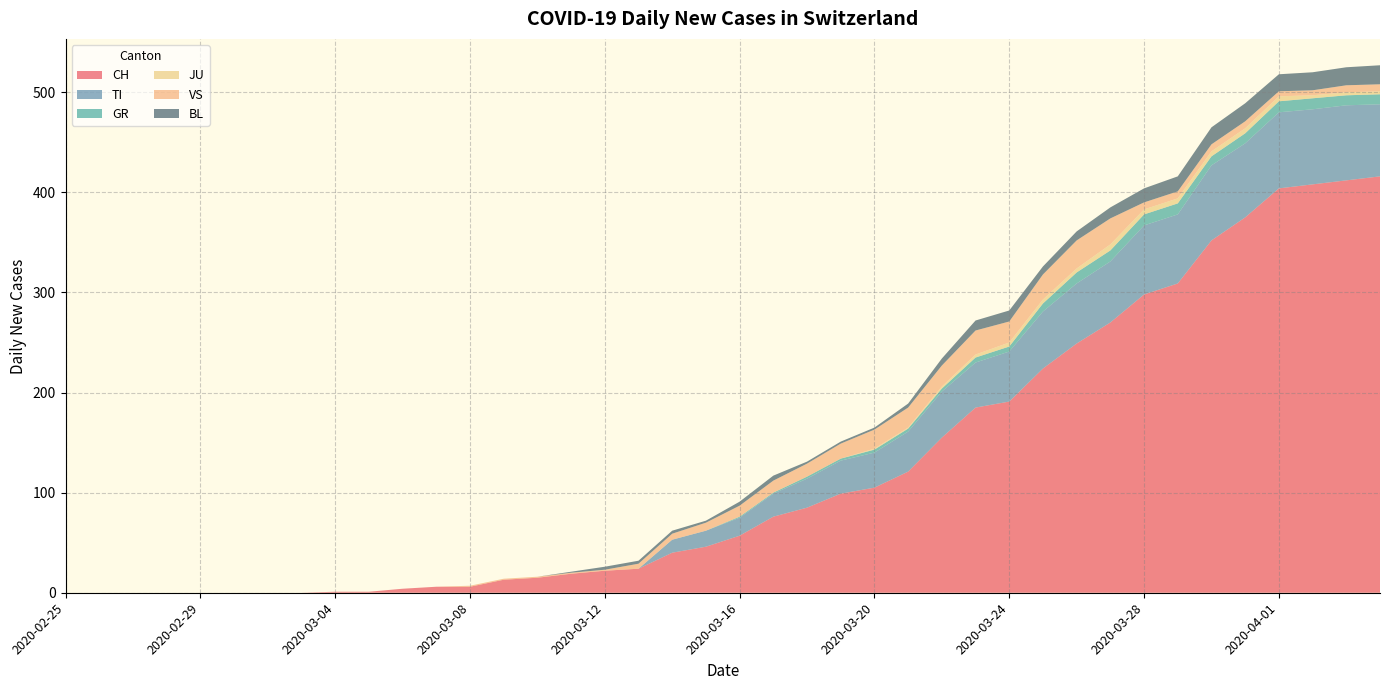

Reading left to right, what are all the values shown in this chart?

CH: 2020-02-25=0	2020-02-26=0	2020-02-27=0	2020-02-28=0	2020-02-29=0	2020-03-01=0	2020-03-02=0	2020-03-03=0	2020-03-04=1	2020-03-05=1	2020-03-06=4	2020-03-07=6	2020-03-08=6	2020-03-09=13	2020-03-10=15	2020-03-11=19	2020-03-12=22	2020-03-13=24	2020-03-14=40	2020-03-15=46	2020-03-16=57	2020-03-17=76	2020-03-18=85	2020-03-19=99	2020-03-20=105	2020-03-21=121	2020-03-22=155	2020-03-23=185	2020-03-24=191	2020-03-25=224	2020-03-26=249	2020-03-27=270	2020-03-28=298	2020-03-29=309	2020-03-30=352	2020-03-31=375	2020-04-01=404	2020-04-02=408	2020-04-03=412	2020-04-04=416
TI: 2020-02-25=0	2020-02-26=0	2020-02-27=0	2020-02-28=0	2020-02-29=0	2020-03-01=0	2020-03-02=0	2020-03-03=0	2020-03-04=0	2020-03-05=0	2020-03-06=0	2020-03-07=0	2020-03-08=0	2020-03-09=0	2020-03-10=0	2020-03-11=0	2020-03-12=0	2020-03-13=0	2020-03-14=13	2020-03-15=16	2020-03-16=18	2020-03-17=23	2020-03-18=29	2020-03-19=33	2020-03-20=35	2020-03-21=40	2020-03-22=46	2020-03-23=45	2020-03-24=50	2020-03-25=57	2020-03-26=60	2020-03-27=61	2020-03-28=69	2020-03-29=69	2020-03-30=75	2020-03-31=74	2020-04-01=76	2020-04-02=75	2020-04-03=75	2020-04-04=72
GR: 2020-02-25=0	2020-02-26=0	2020-02-27=0	2020-02-28=0	2020-02-29=0	2020-03-01=0	2020-03-02=0	2020-03-03=0	2020-03-04=0	2020-03-05=0	2020-03-06=0	2020-03-07=0	2020-03-08=0	2020-03-09=0	2020-03-10=0	2020-03-11=0	2020-03-12=0	2020-03-13=0	2020-03-14=0	2020-03-15=0	2020-03-16=1	2020-03-17=1	2020-03-18=2	2020-03-19=2	2020-03-20=3	2020-03-21=3	2020-03-22=3	2020-03-23=5	2020-03-24=5	2020-03-25=8	2020-03-26=11	2020-03-27=11	2020-03-28=11	2020-03-29=11	2020-03-30=9	2020-03-31=10	2020-04-01=11	2020-04-02=11	2020-04-03=10	2020-04-04=10
JU: 2020-02-25=0	2020-02-26=0	2020-02-27=0	2020-02-28=0	2020-02-29=0	2020-03-01=0	2020-03-02=0	2020-03-03=0	2020-03-04=0	2020-03-05=0	2020-03-06=0	2020-03-07=0	2020-03-08=0	2020-03-09=0	2020-03-10=0	2020-03-11=0	2020-03-12=0	2020-03-13=0	2020-03-14=0	2020-03-15=0	2020-03-16=0	2020-03-17=0	2020-03-18=0	2020-03-19=0	2020-03-20=1	2020-03-21=1	2020-03-22=2	2020-03-23=3	2020-03-24=4	2020-03-25=4	2020-03-26=4	2020-03-27=6	2020-03-28=5	2020-03-29=5	2020-03-30=5	2020-03-31=5	2020-04-01=5	2020-04-02=3	2020-04-03=3	2020-04-04=3
VS: 2020-02-25=0	2020-02-26=0	2020-02-27=0	2020-02-28=0	2020-02-29=0	2020-03-01=0	2020-03-02=0	2020-03-03=0	2020-03-04=0	2020-03-05=0	2020-03-06=0	2020-03-07=0	2020-03-08=1	2020-03-09=1	2020-03-10=1	2020-03-11=1	2020-03-12=1	2020-03-13=5	2020-03-14=6	2020-03-15=8	2020-03-16=11	2020-03-17=12	2020-03-18=13	2020-03-19=15	2020-03-20=19	2020-03-21=20	2020-03-22=21	2020-03-23=24	2020-03-24=21	2020-03-25=25	2020-03-26=28	2020-03-27=26	2020-03-28=7	2020-03-29=7	2020-03-30=7	2020-03-31=7	2020-04-01=5	2020-04-02=5	2020-04-03=7	2020-04-04=7
BL: 2020-02-25=0	2020-02-26=0	2020-02-27=0	2020-02-28=0	2020-02-29=0	2020-03-01=0	2020-03-02=0	2020-03-03=0	2020-03-04=0	2020-03-05=0	2020-03-06=0	2020-03-07=0	2020-03-08=0	2020-03-09=0	2020-03-10=0	2020-03-11=1	2020-03-12=3	2020-03-13=3	2020-03-14=3	2020-03-15=2	2020-03-16=4	2020-03-17=5	2020-03-18=2	2020-03-19=2	2020-03-20=2	2020-03-21=4	2020-03-22=7	2020-03-23=10	2020-03-24=11	2020-03-25=8	2020-03-26=9	2020-03-27=11	2020-03-28=14	2020-03-29=15	2020-03-30=17	2020-03-31=18	2020-04-01=17	2020-04-02=18	2020-04-03=18	2020-04-04=19